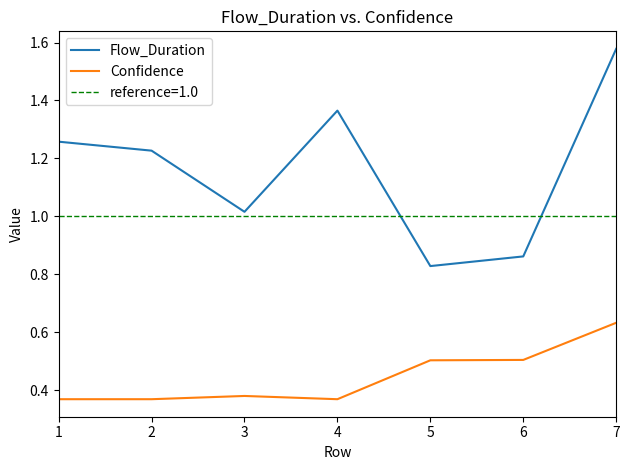

Where is Flow_Duration nearest to the value 1?

3